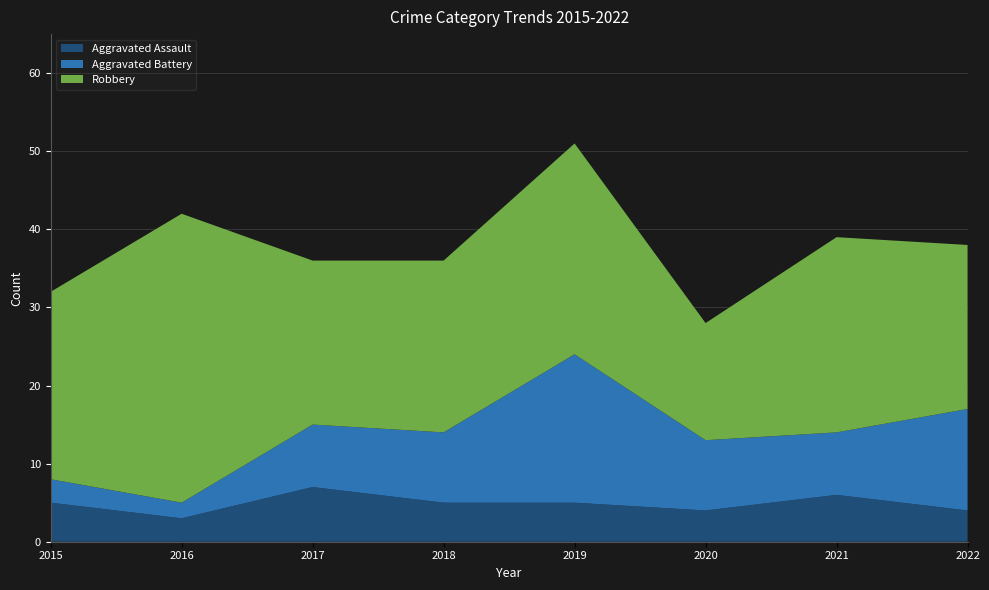

Reading left to right, extract all data points from this chart.

Aggravated Assault: 5	3	7	5	5	4	6	4
Aggravated Battery: 3	2	8	9	19	9	8	13
Robbery: 24	37	21	22	27	15	25	21